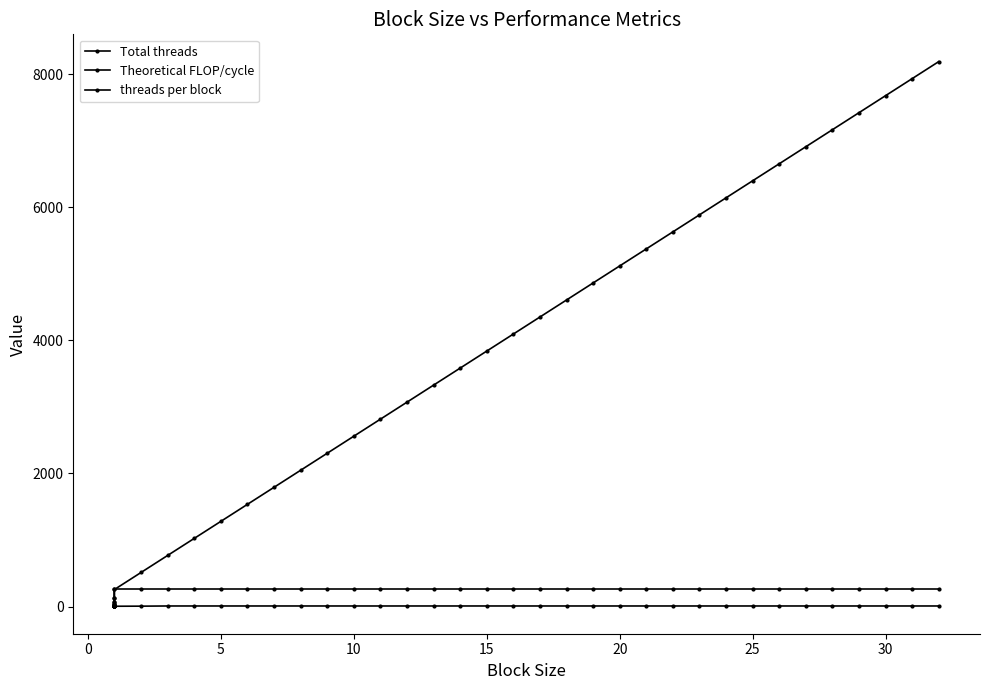

How many interior local valleys does the Theoretical FLOP/cycle series have?

5